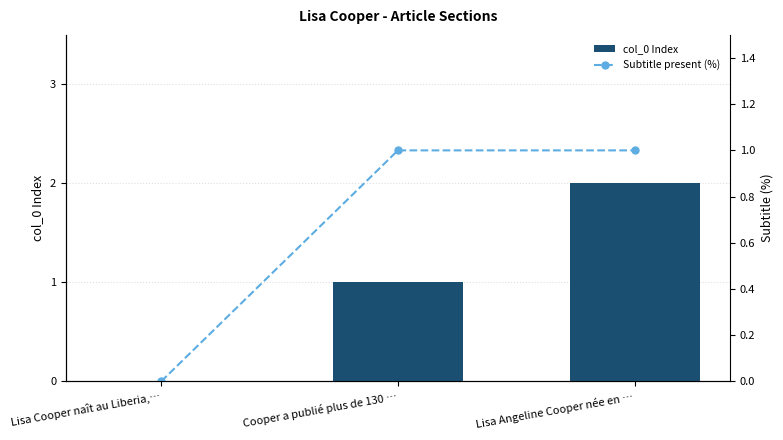

Reading left to right, transcribe all the data shown in this chart.

col_0 Index: 0	1	2
Subtitle present (%): 0	1	1